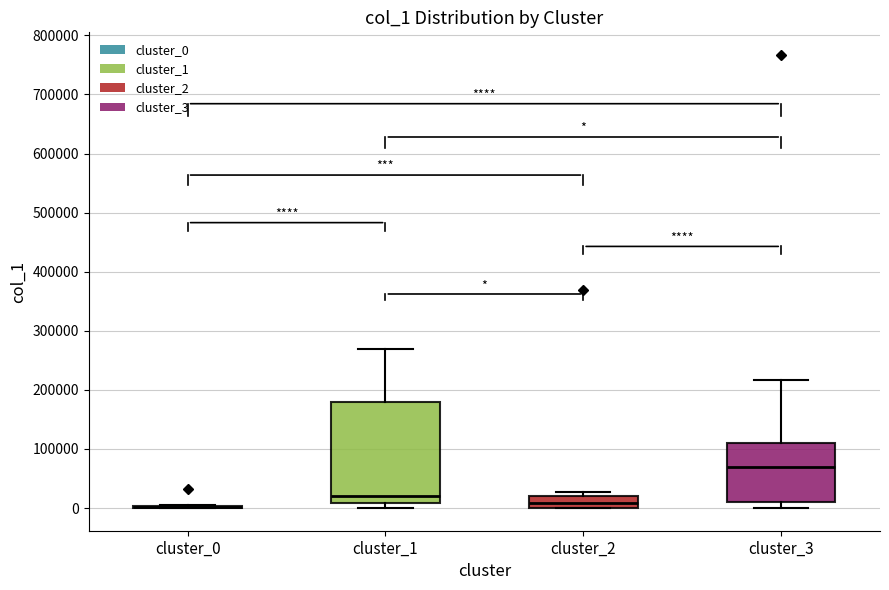

Where is the lower edge of the box for cluster_1 on the y-axis? The values are not printed on the chart, so give them approximately, as read against the axis.

10000